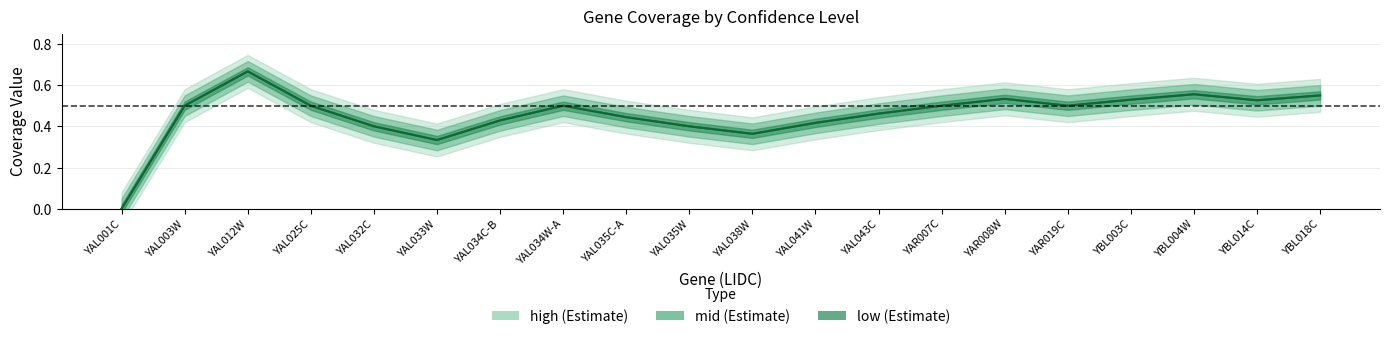

Which category has the highest value in the high series?

YAL012W